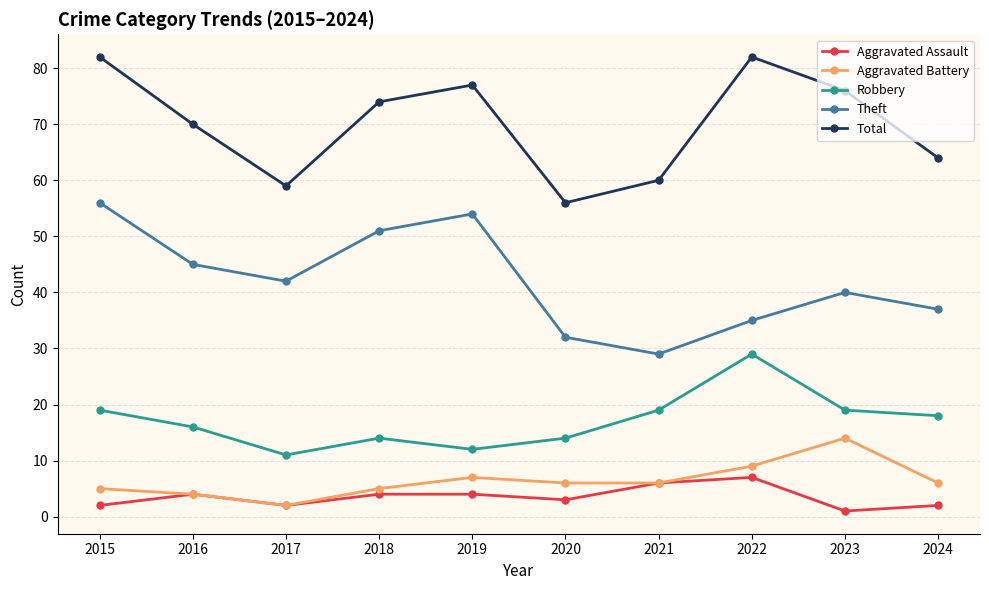

True or false: Robbery and Aggravated Battery cross at least once.

False